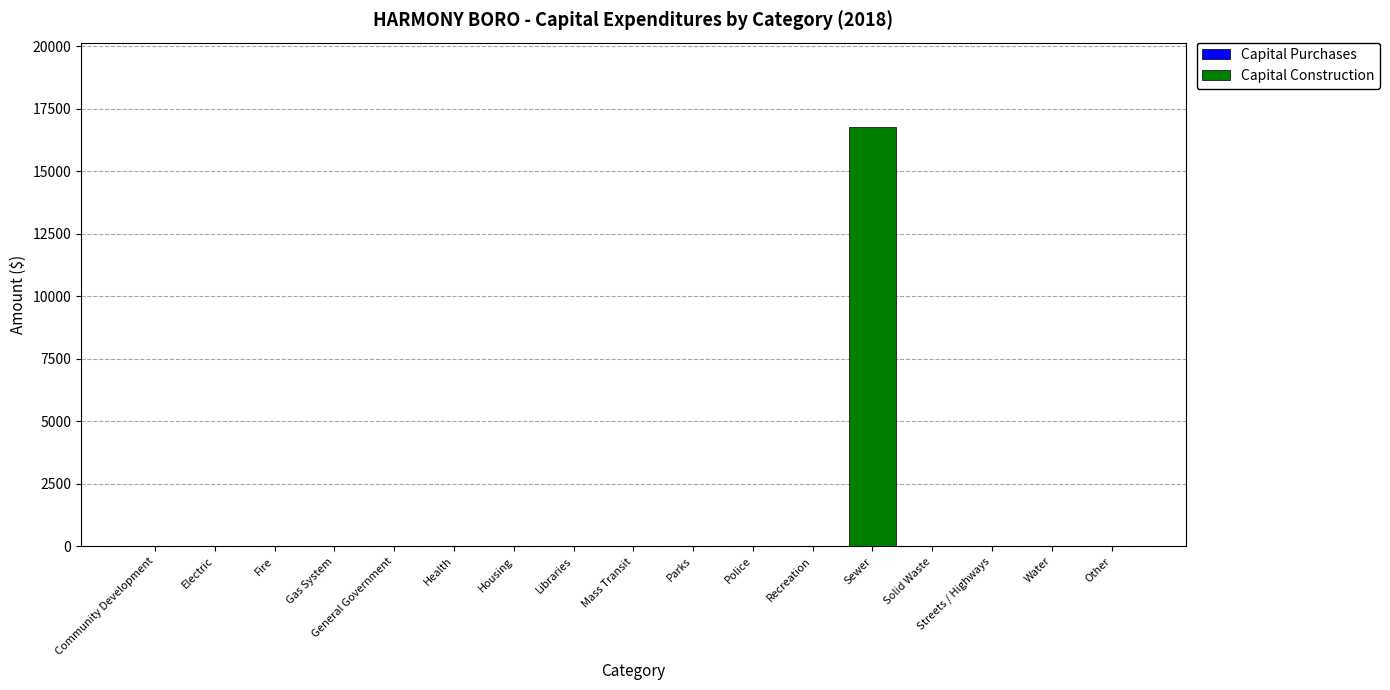

What is the sum of all values?

16787